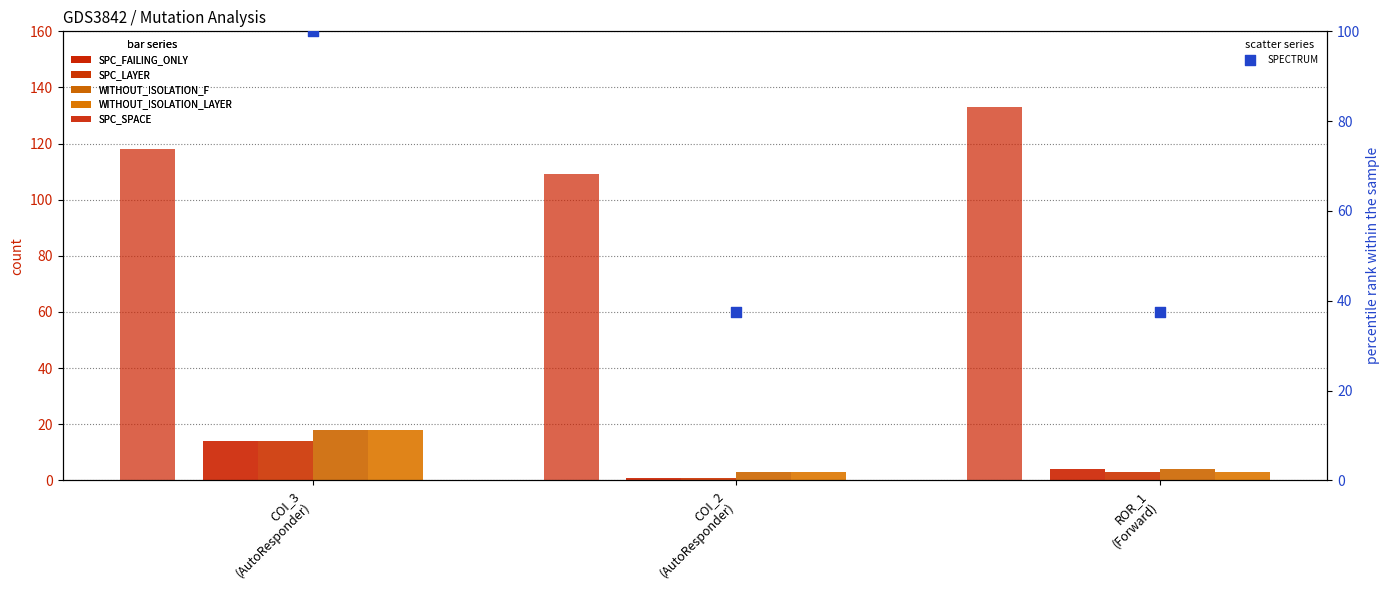

At which category is the sum across all series the highest?

COI_3
(AutoResponder)